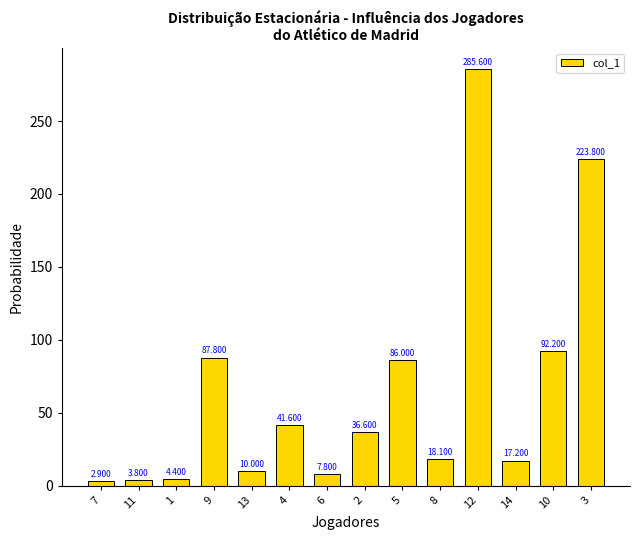

What is the minimum value shown in the chart?

2.9